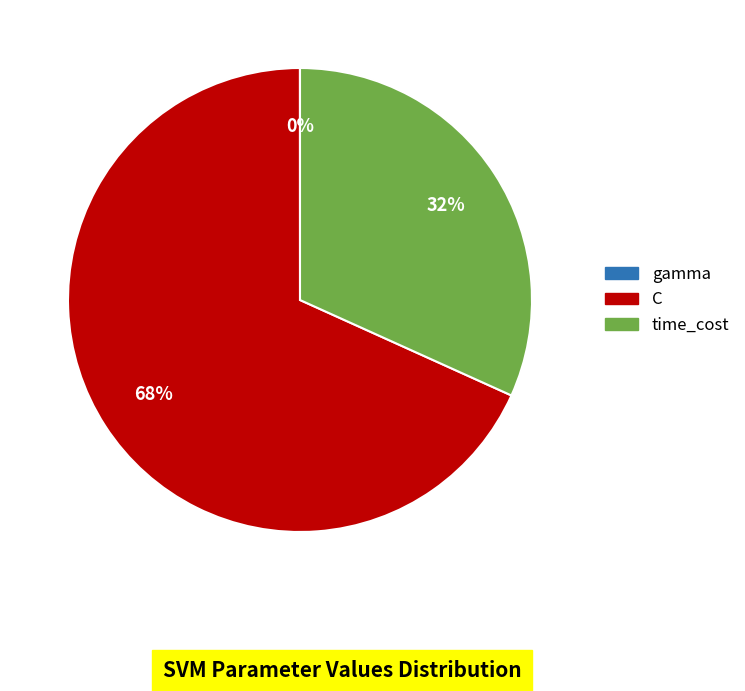

The C slice represents 58% of the pie. True or false?

False